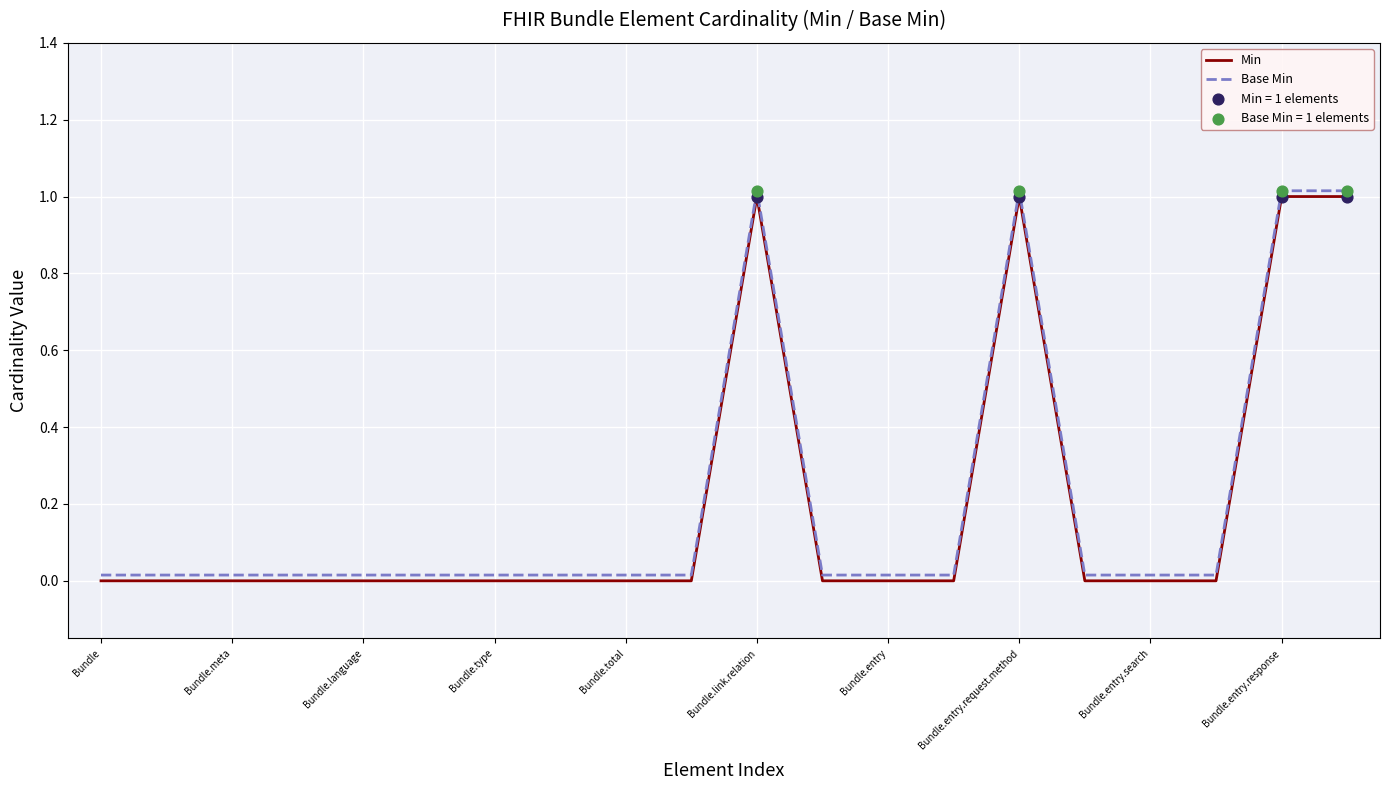

What is the greatest value displayed?

1.0